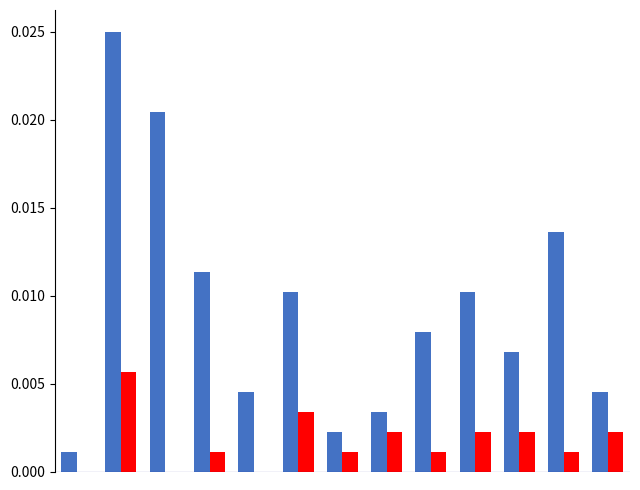

How many categories are shown in the chart?

13